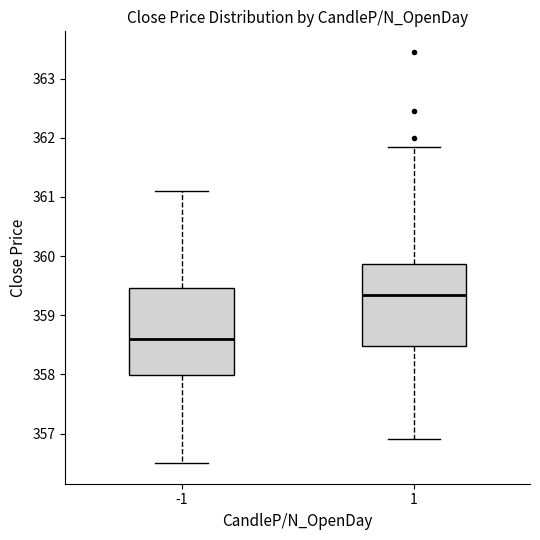

Reading left to right, read every box against the y-axis: the position of its median line, the range the box covers, and the ends of its whiskers. The values are not printed on the chart, so give them approximately, as read against the axis.

-1: median 358.6, box 358.0 to 359.5, whiskers 356.5 to 361.1
1: median 359.4, box 358.5 to 359.9, whiskers 356.9 to 361.9